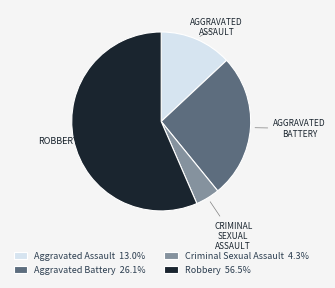

What is the largest slice in the pie chart?

Robbery